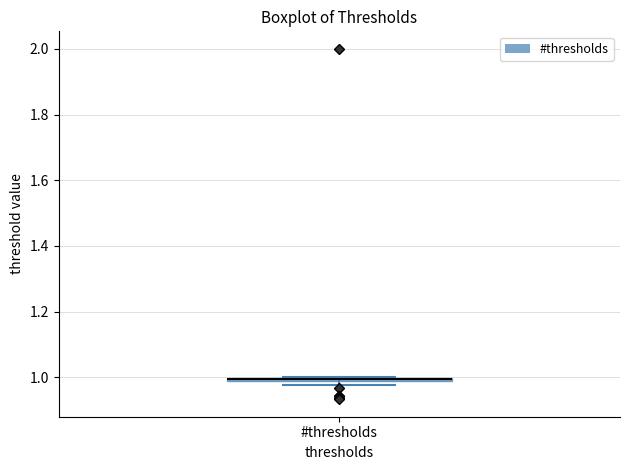

Where is the lower edge of the box for #thresholds on the y-axis? The values are not printed on the chart, so give them approximately, as read against the axis.

0.98